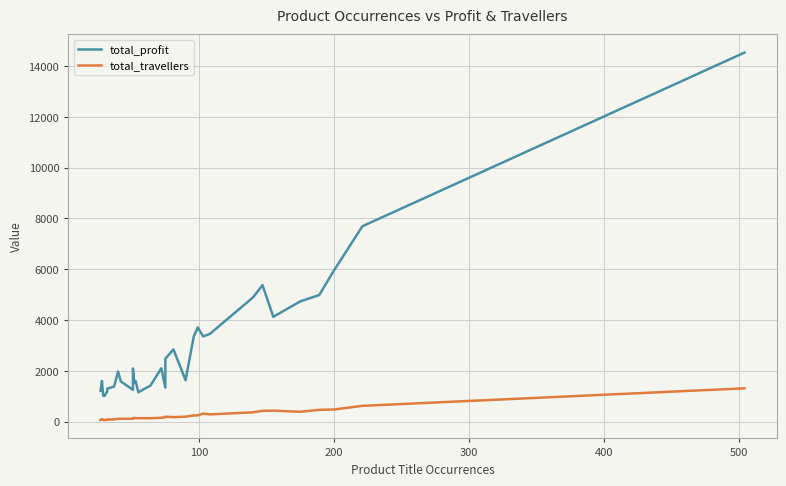

True or false: total_profit has more than 1 points higher than both neighbors.

True